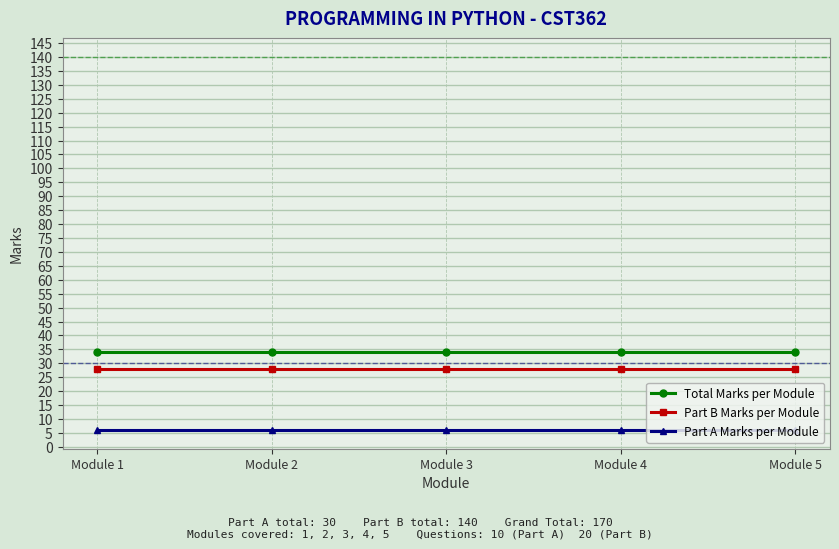

True or false: Part A Marks per Module and Total Marks per Module intersect in this chart.

False